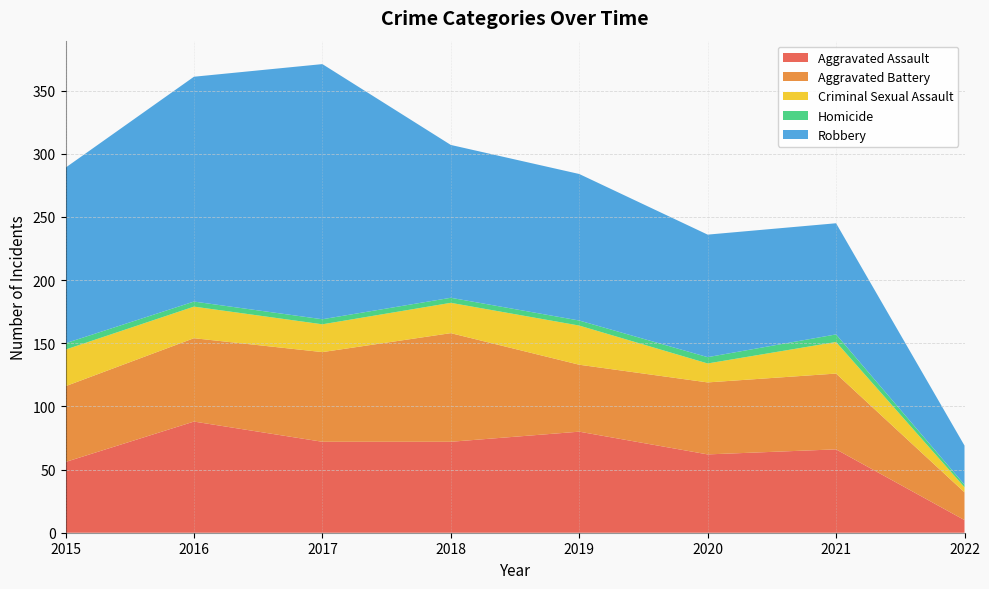

Reading left to right, what are all the values shown in this chart?

Aggravated Assault: 56	88	72	72	80	62	66	10
Aggravated Battery: 60	66	71	86	53	57	60	22
Criminal Sexual Assault: 29	25	22	24	31	15	25	4
Homicide: 5	4	4	4	4	5	6	2
Robbery: 139	178	202	121	116	97	88	31